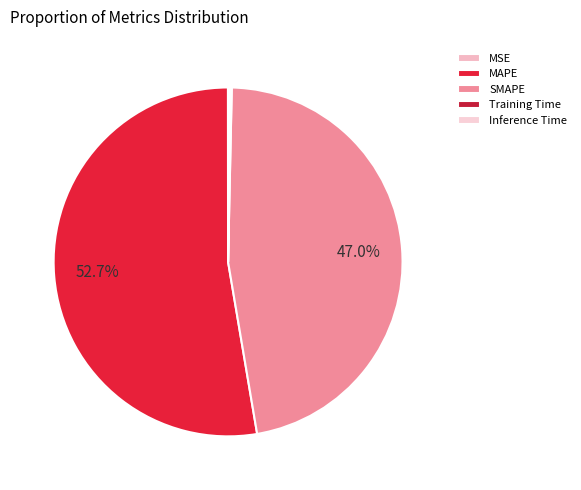

What portion of the pie excludes MSE?

100.0%